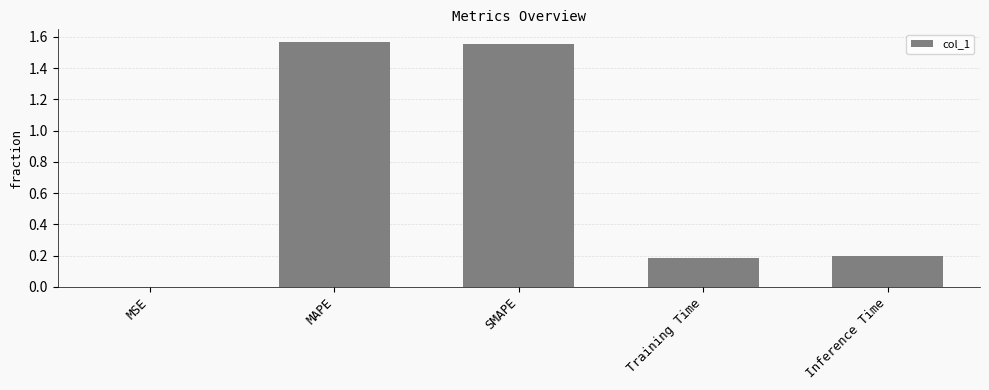

Approximately how many times larger is the value at Training Time compared to MAPE?

0.1